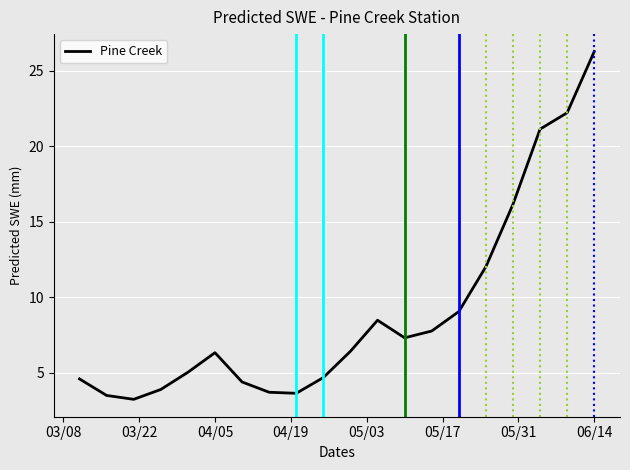

What is the minimum value shown in the chart?

3.2